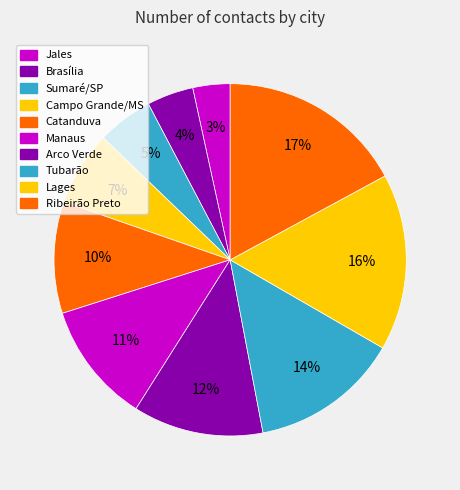

To the nearest percent, what is the difference between the largest and smallest slice percentages?

14%